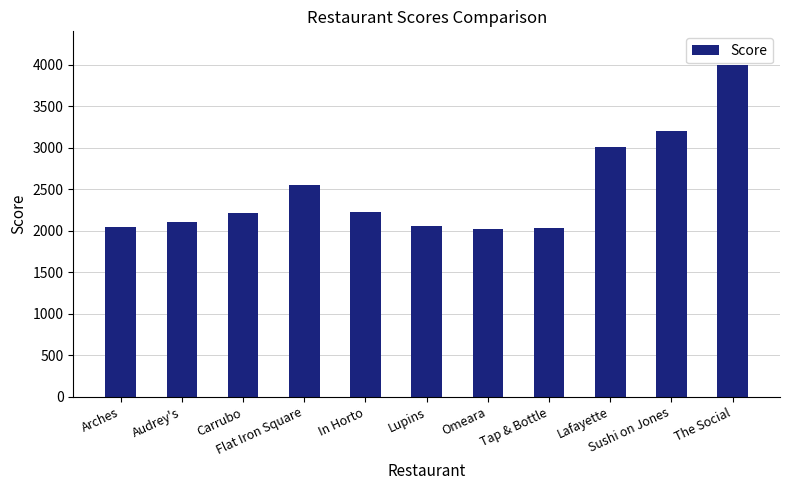

What is the average value?

2495